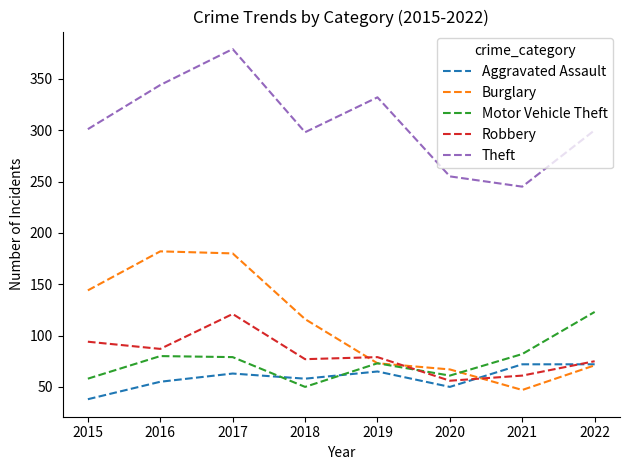

What value does the Burglary series have at 2017, to the nearest 10?

180